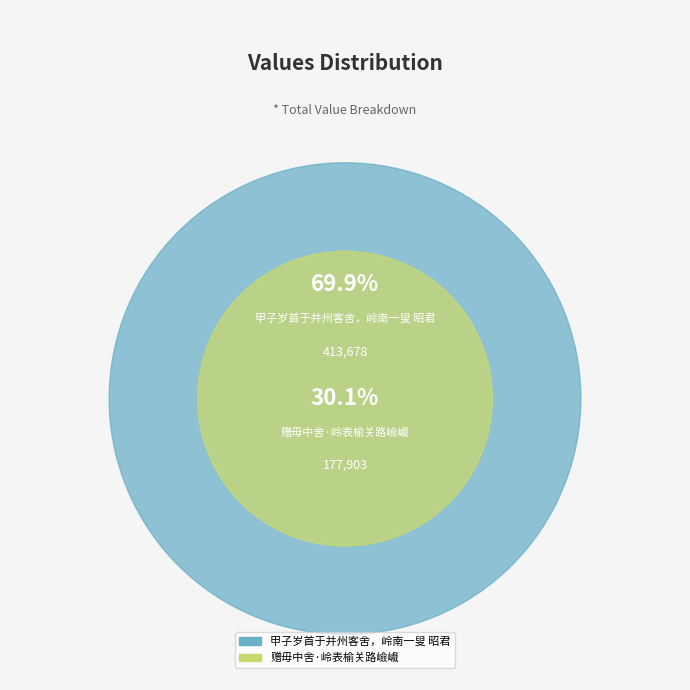

Combined, what portion of the pie is 赠毋中舍·岭表榆关路嶮巇 and 甲子岁首于并州客舍，岭南一叟 昭君?

100.0%